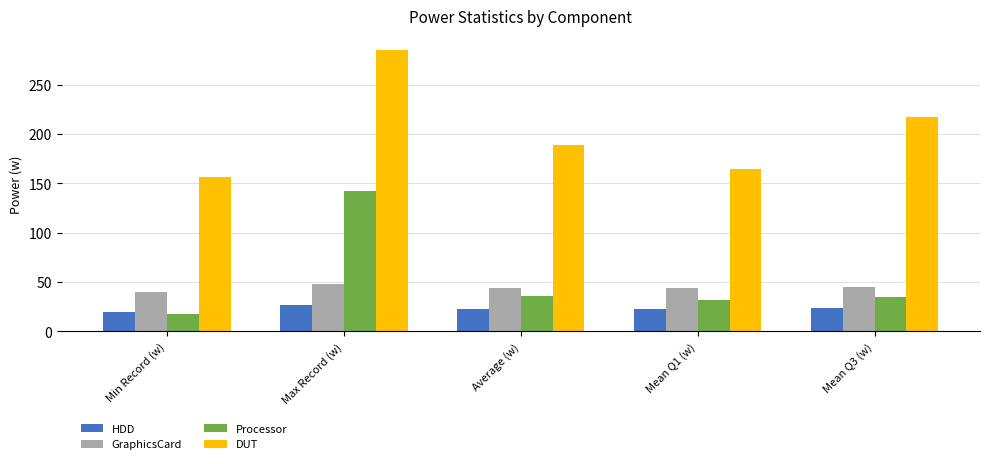

Which series has the largest total across all categories?

DUT